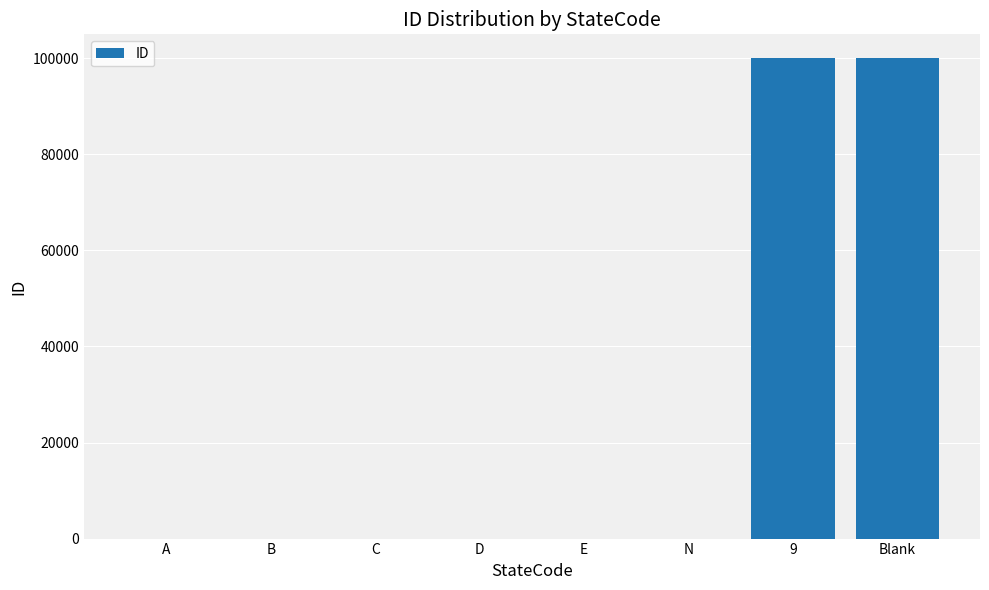

Are the bars horizontal?

No